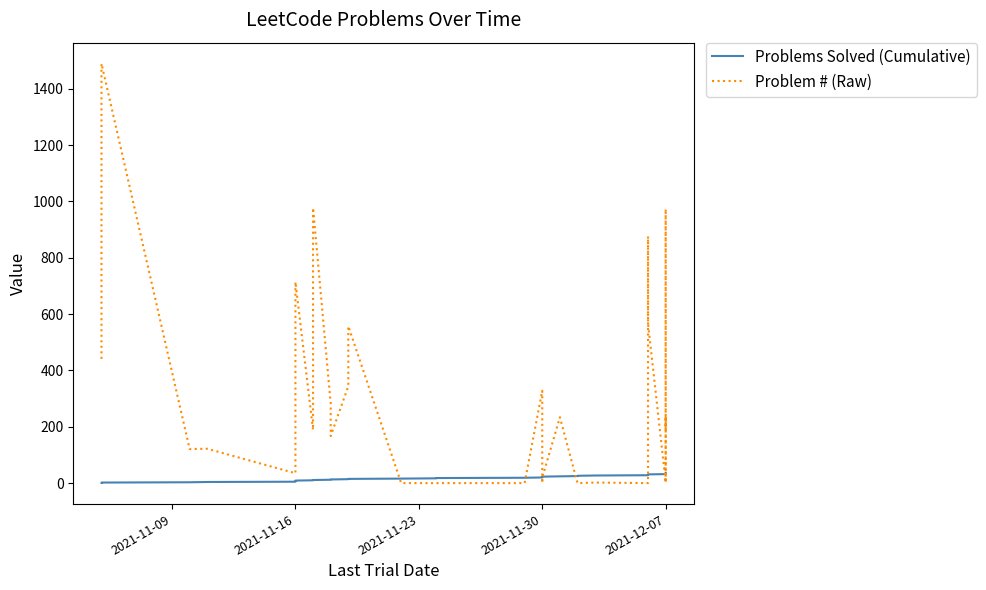

True or false: Problems Solved (Cumulative) has more than 2 points higher than both neighbors.

False